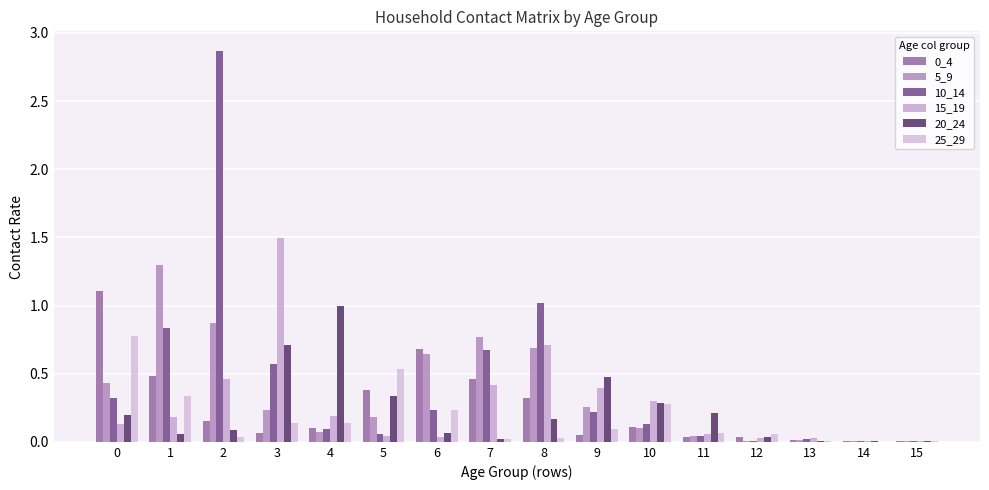

What is the sum of all 0_4 values?

4.0